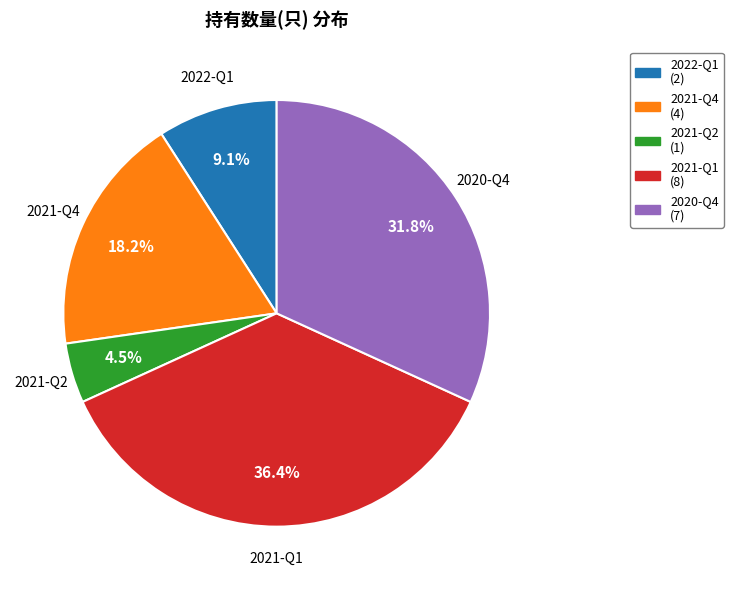

What is the largest slice in the pie chart?

2021-Q1